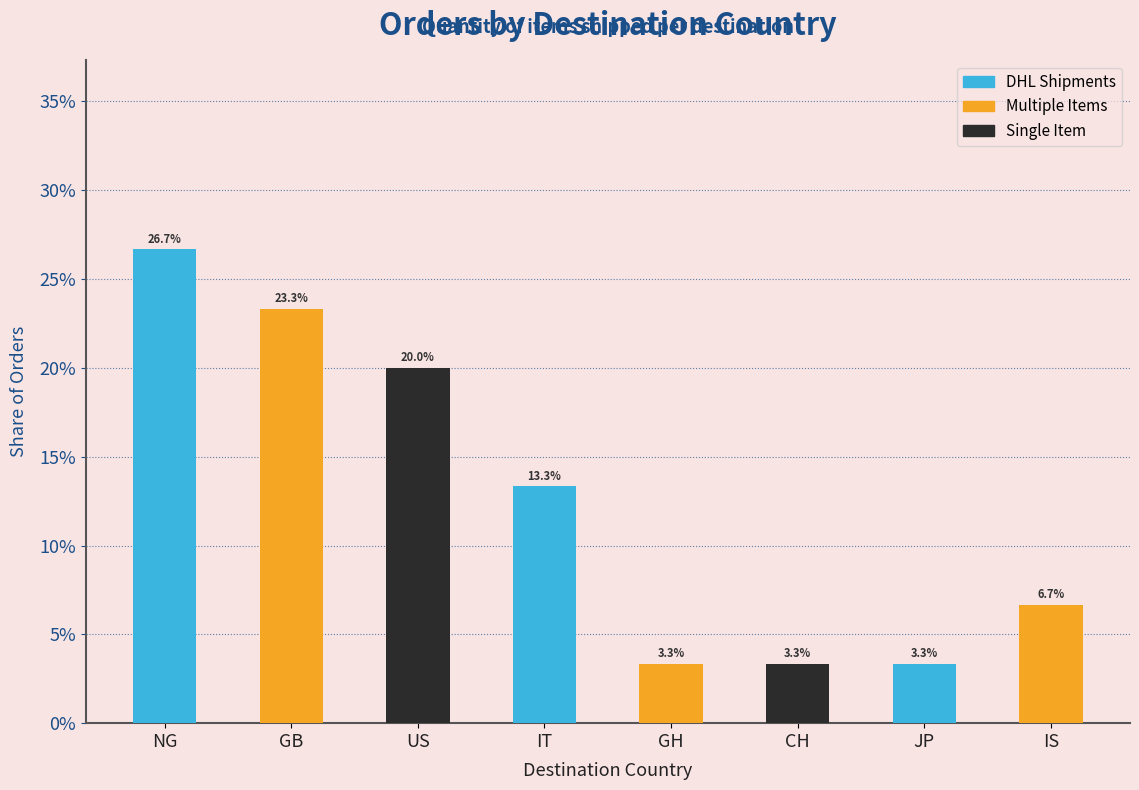

The value at GH is 0.0. True or false?

False